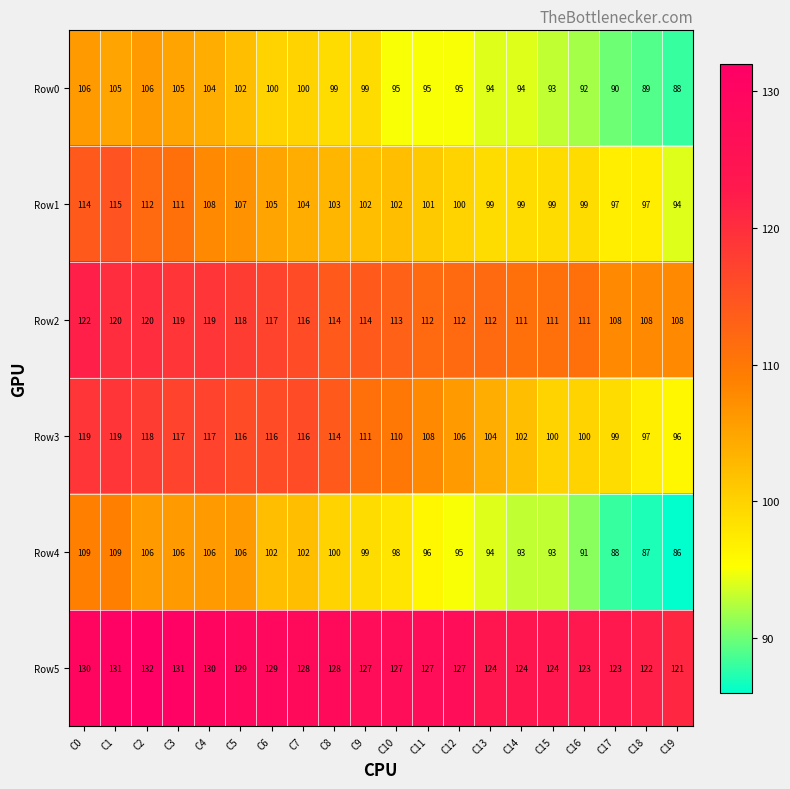

Which category has the lowest value across all series?

C19